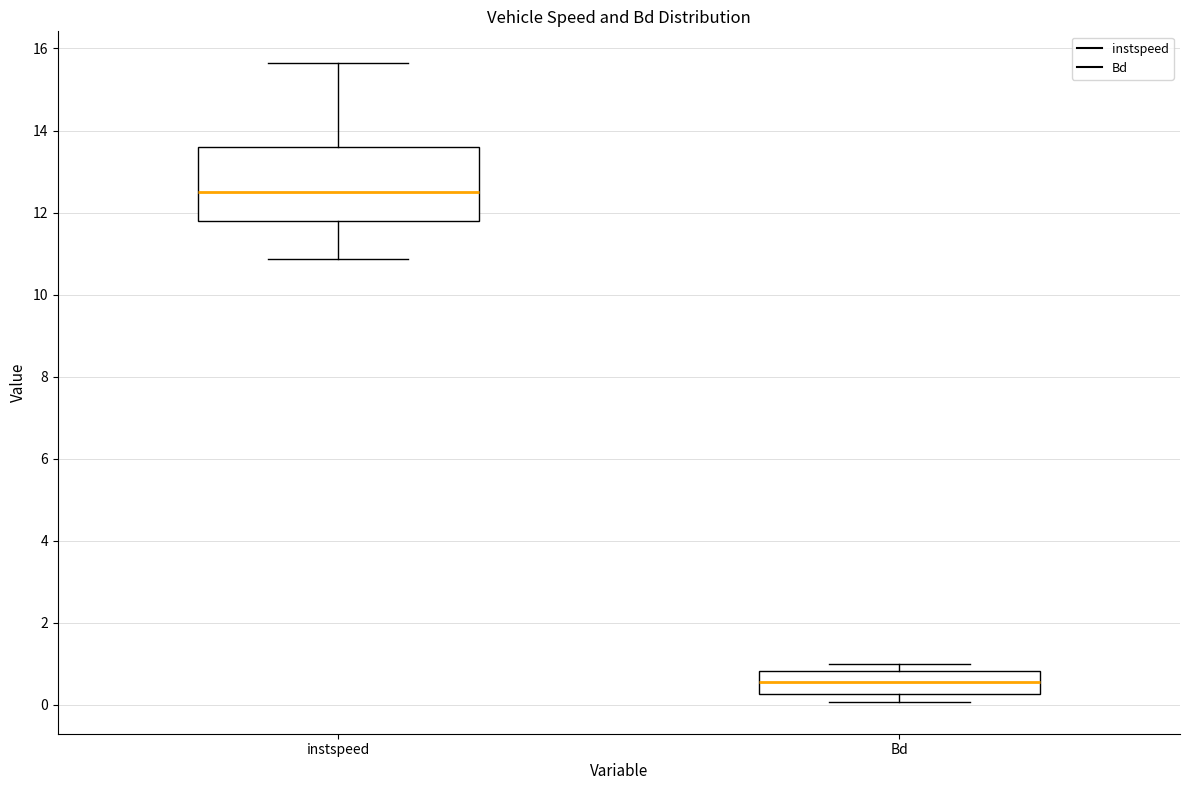

Which box's median line is the lowest?

Bd